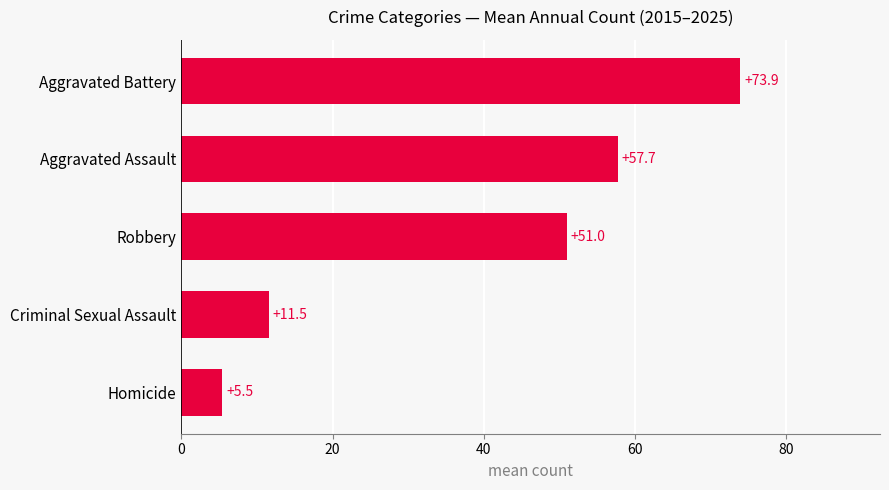

How many data points are less than 51?

2